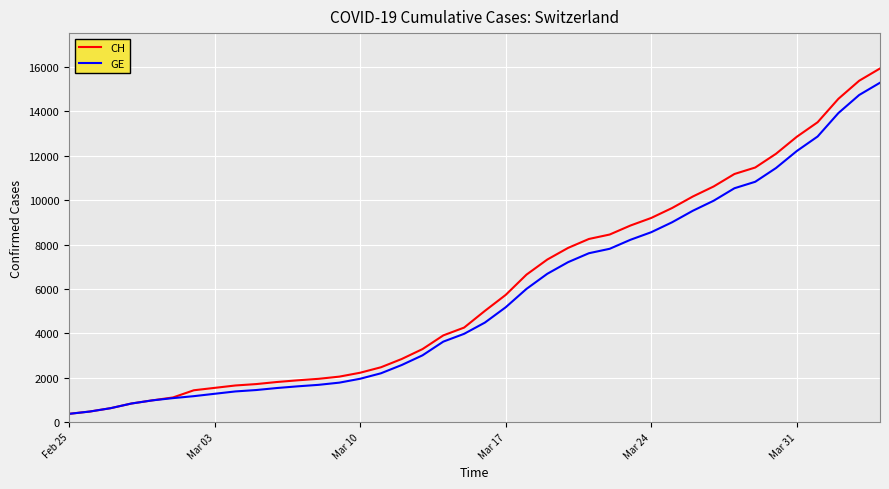

What is the greatest value displayed?

15926